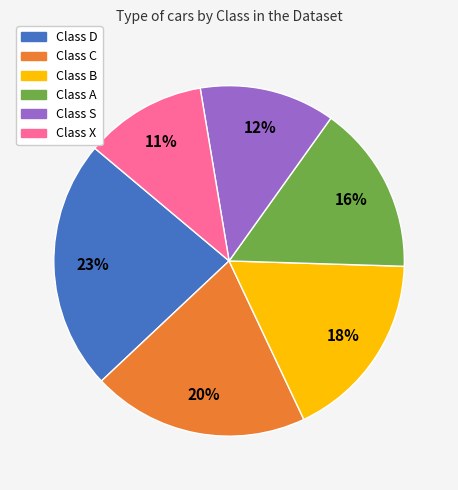

Is the sum of Class D and Class C greater than half?

No